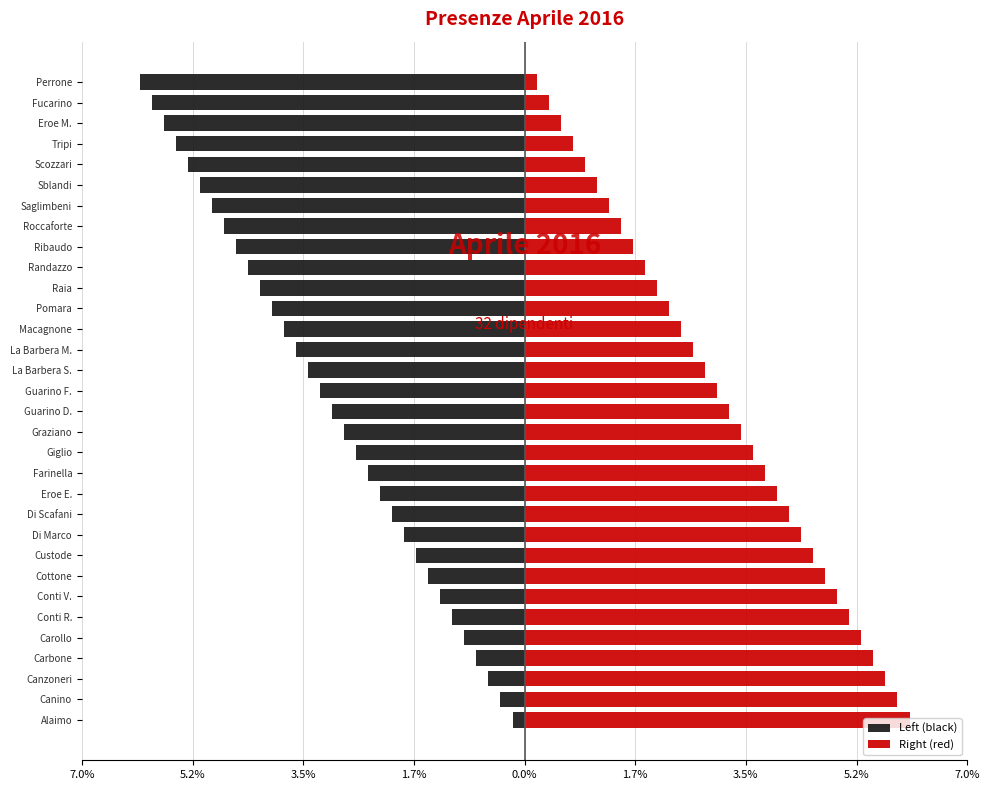

Is it true that Left (black) equals -0.3 at Alaimo?

False